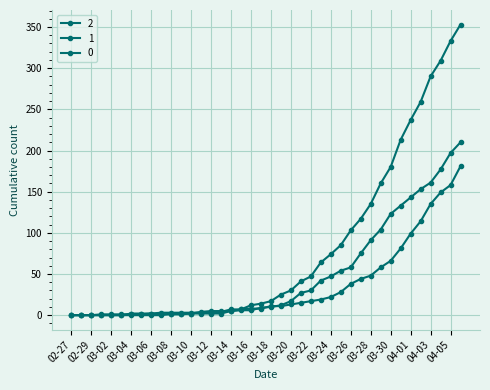

At which category is the sum across all series the highest?

2020-04-06